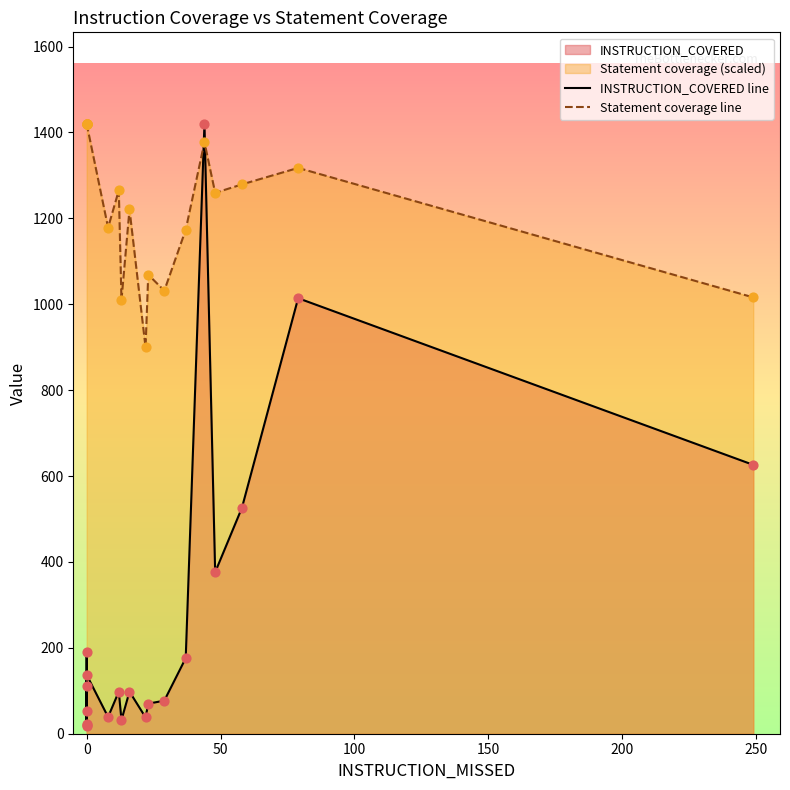

Which series reaches the minimum Y coordinate?

INSTRUCTION_COVERED line